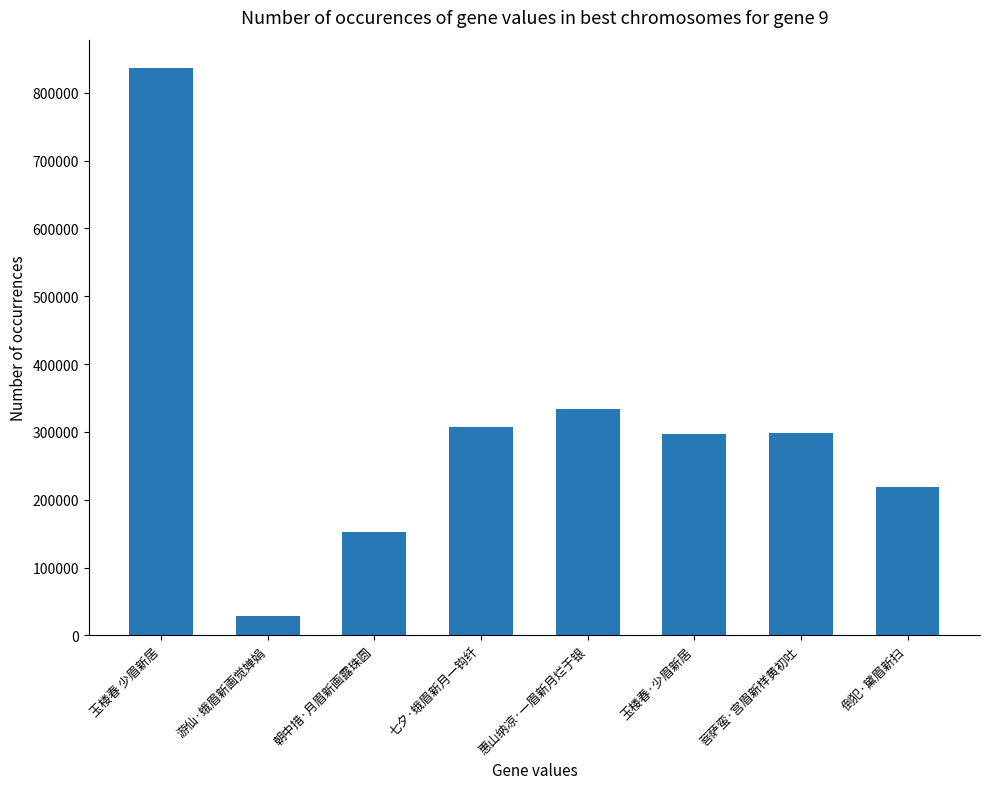

What position from the left is 朝中措·月眉新画露珠圆?

3